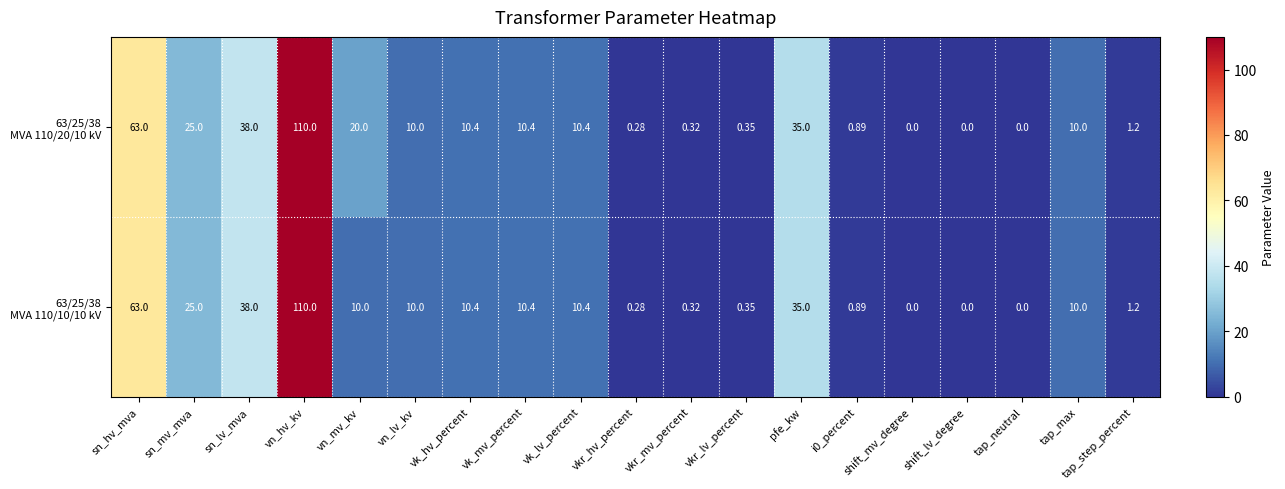

At which category is the sum across all series the highest?

vn_hv_kv